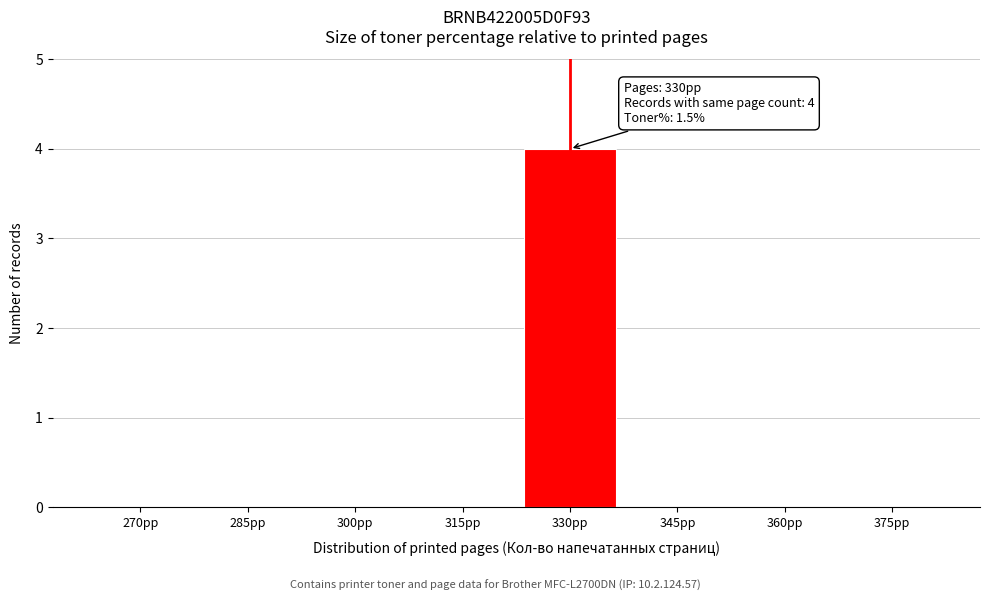

Reading left to right, what are all the values shown in this chart?

270pp=0	285pp=0	300pp=0	315pp=0	330pp=4	345pp=0	360pp=0	375pp=0